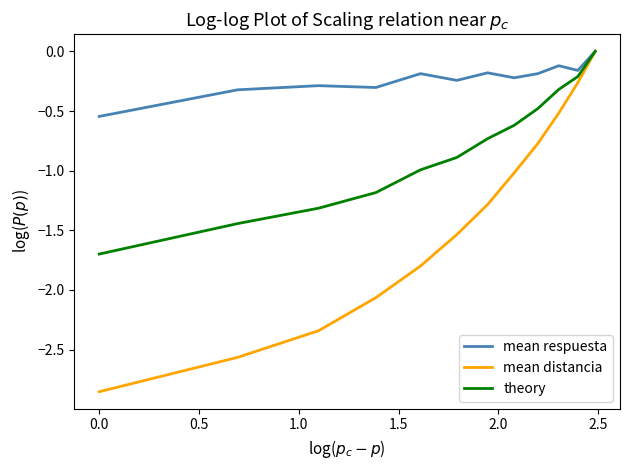

What is the lowest value of the theory series?

-1.7